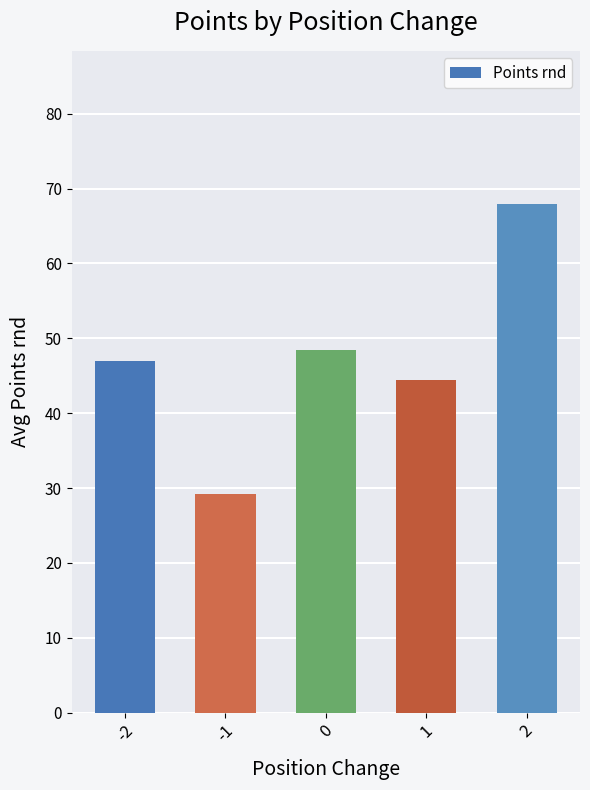

What is the approximate value at 0?

48.4